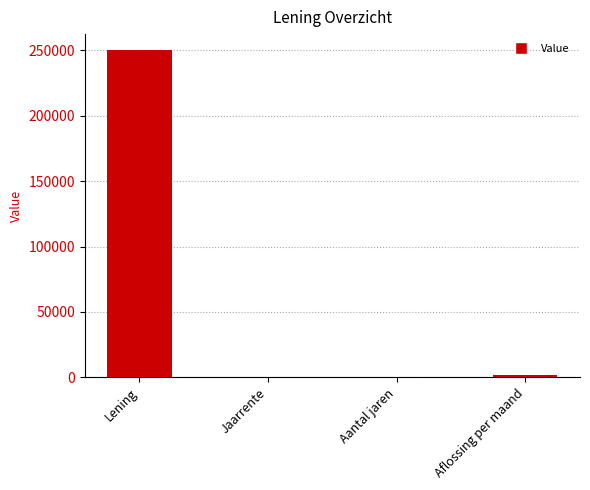

What is the greatest value displayed?

250000.0